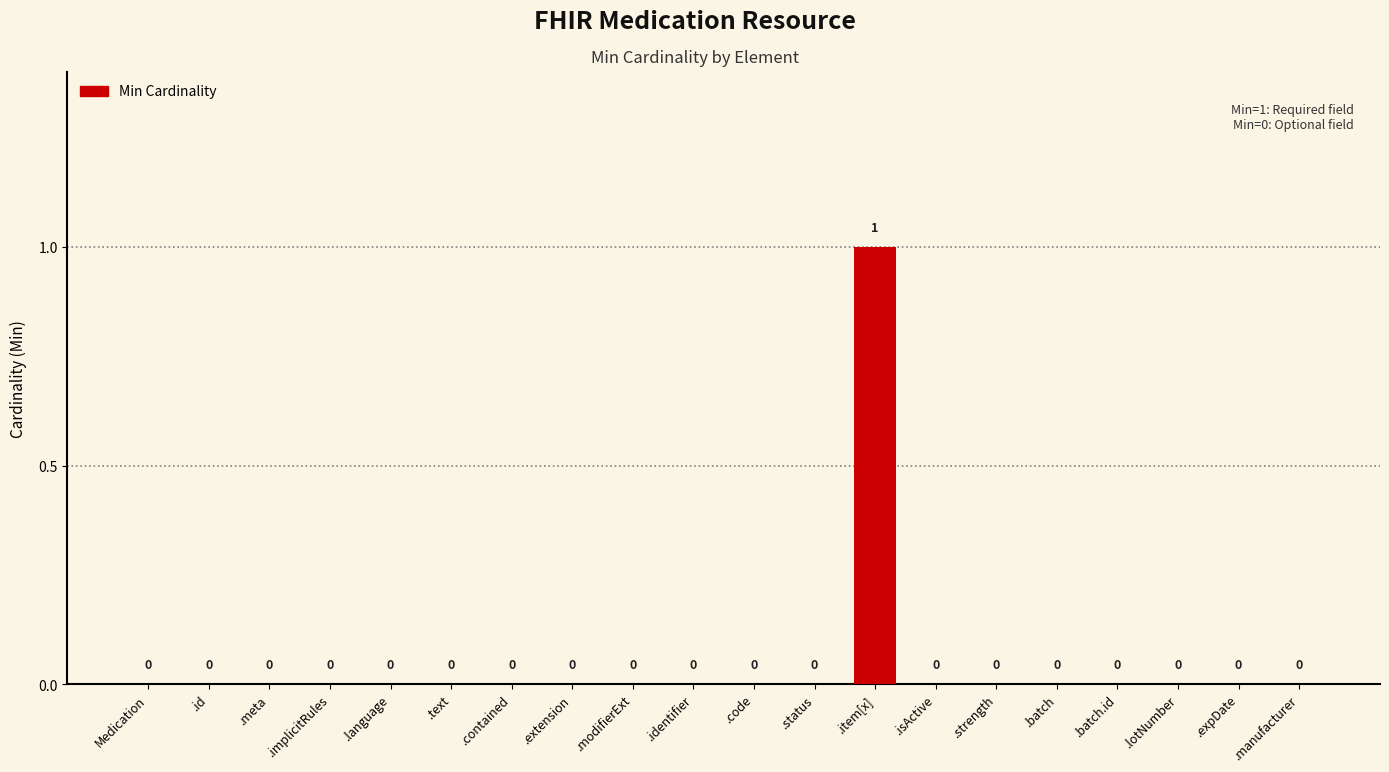

Reading left to right, list all the values displayed in this chart.

0	0	0	0	0	0	0	0	0	0	0	0	1	0	0	0	0	0	0	0